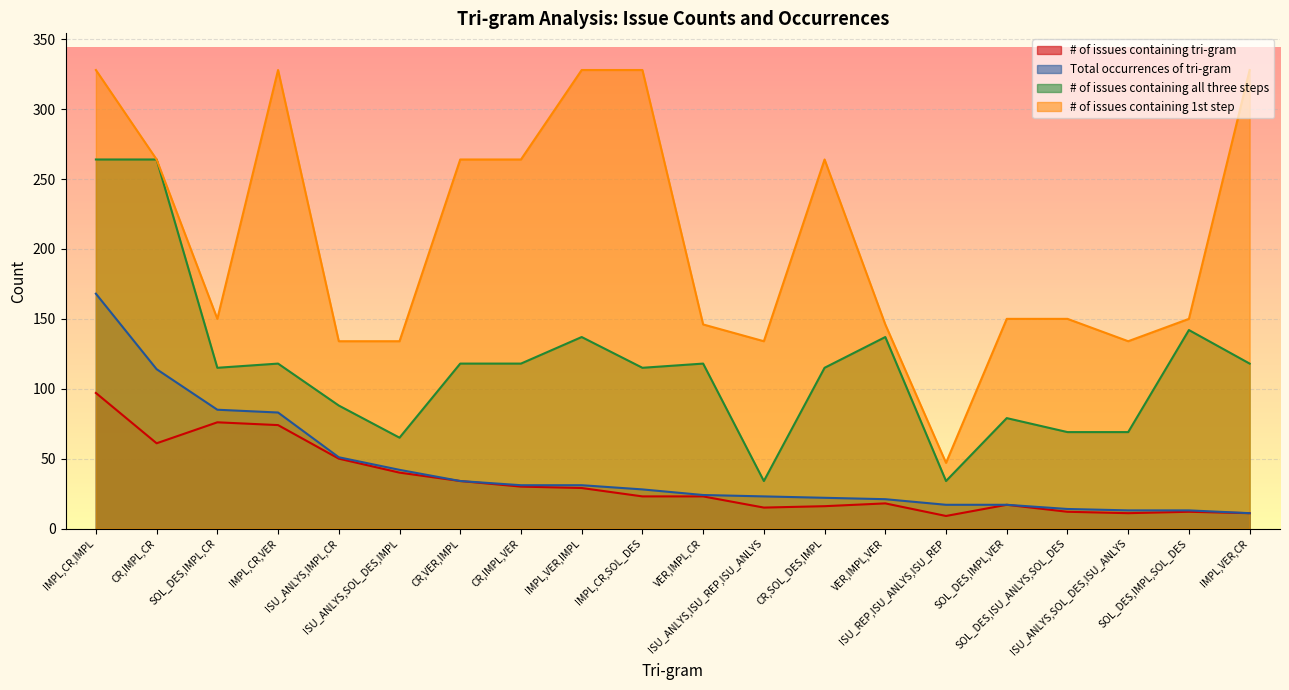

Rank the series at ISU_ANLYS,SOL_DES,IMPL from lowest to highest value.

# of issues containing tri-gram, Total occurrences of tri-gram, # of issues containing all three steps, # of issues containing 1st step